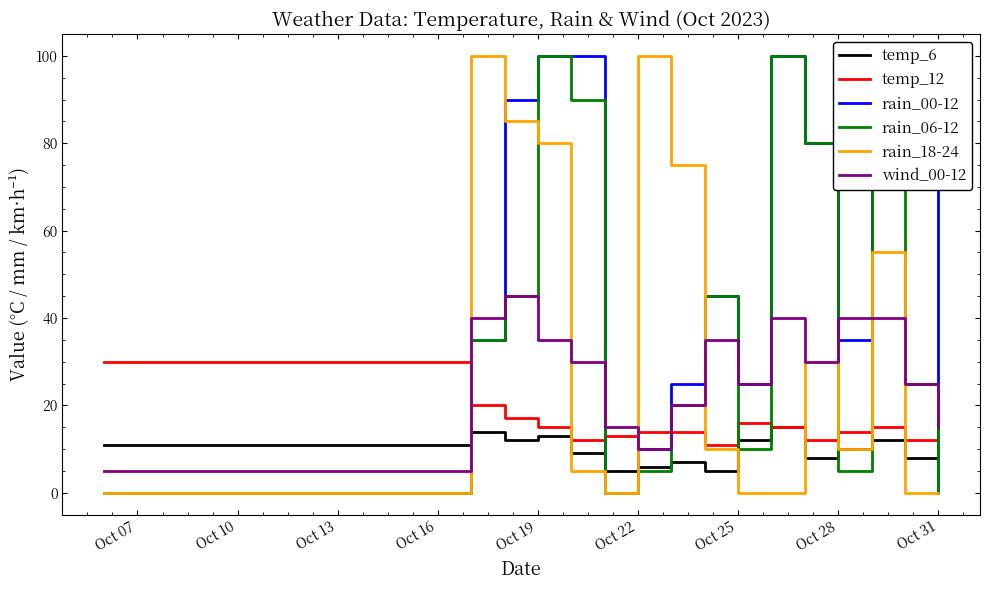

Which series has the largest total across all categories?

rain_00-12